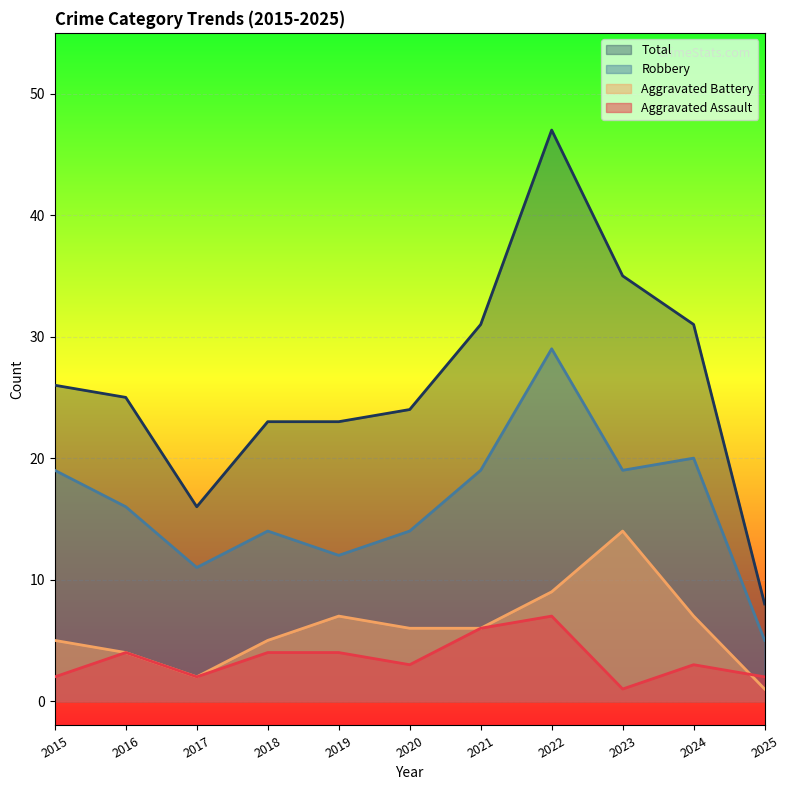

Reading left to right, transcribe all the data shown in this chart.

Aggravated Assault: 2	4	2	4	4	3	6	7	1	3	2
Aggravated Battery: 5	4	2	5	7	6	6	9	14	7	1
Robbery: 19	16	11	14	12	14	19	29	19	20	5
Total: 26	25	16	23	23	24	31	47	35	31	8